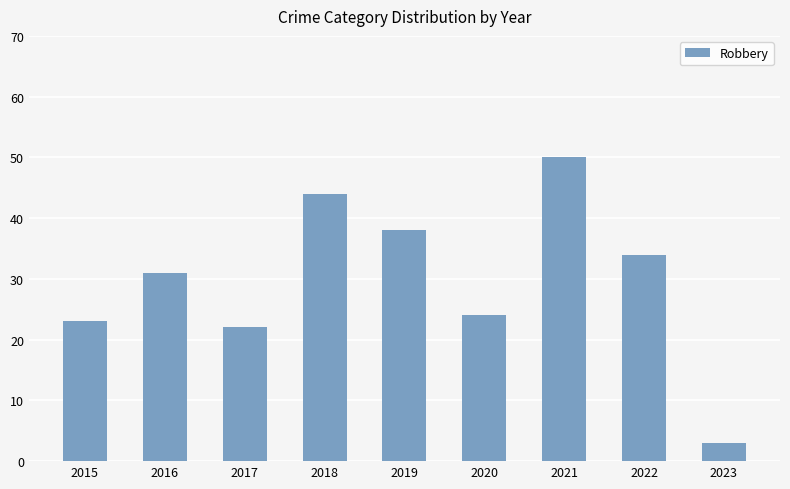

What is the sum of the values at 2019 and 2020?

62